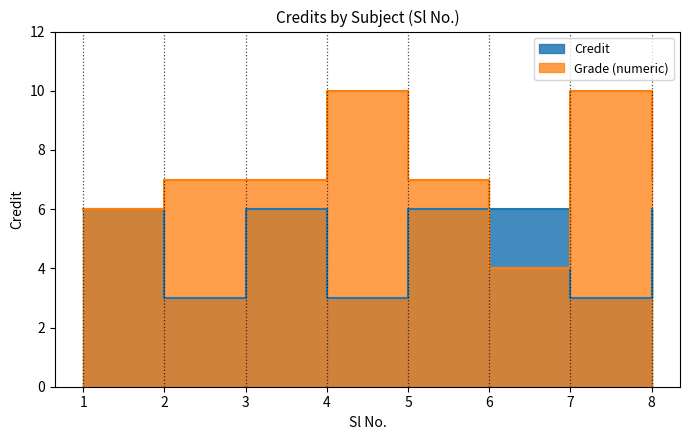

How many points are higher than both their immediate neighbors (excluding endpoints)?

1